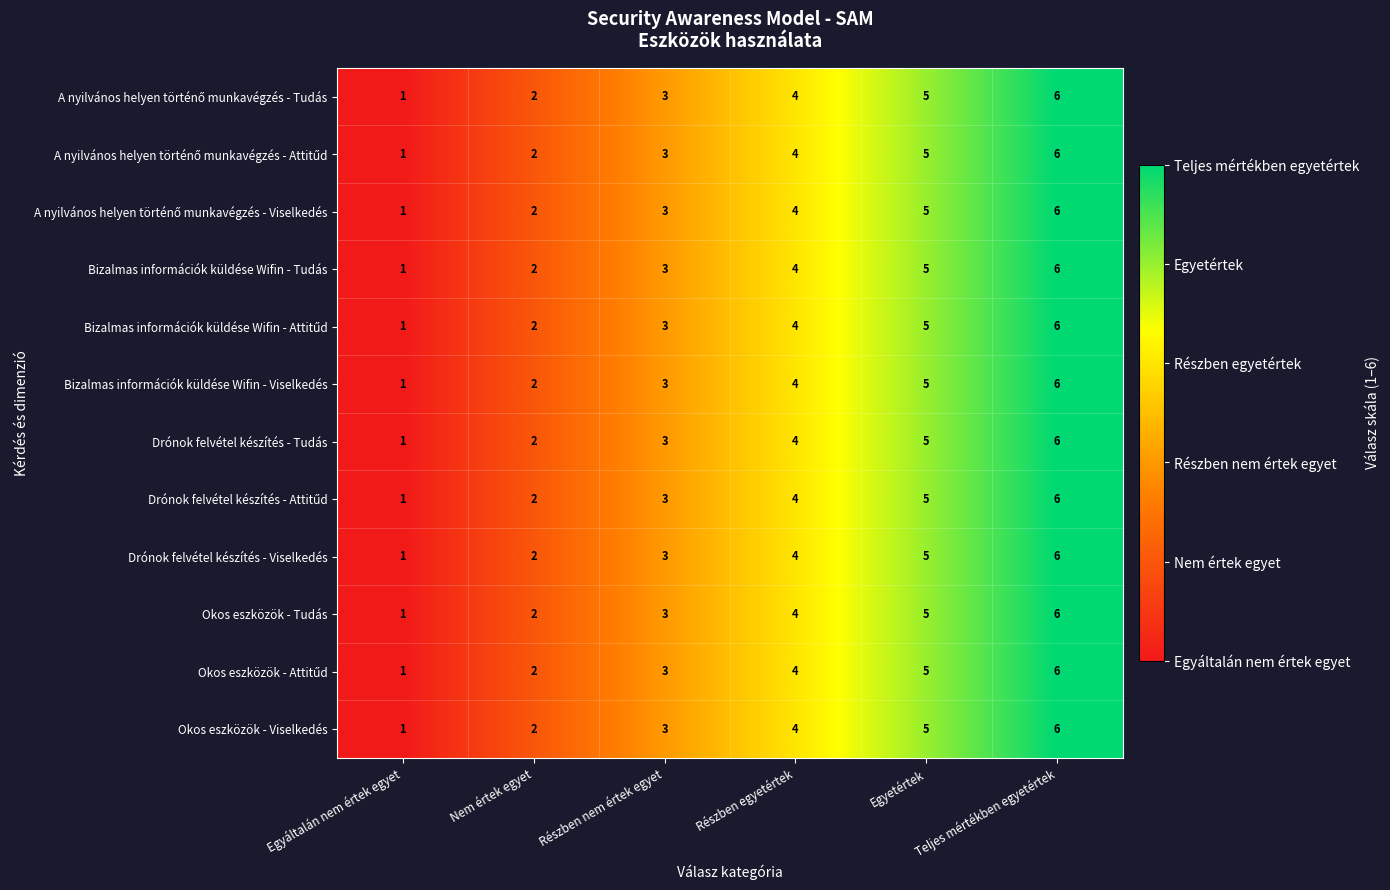

What is the total value across all series at Egyáltalán nem értek egyet?

12